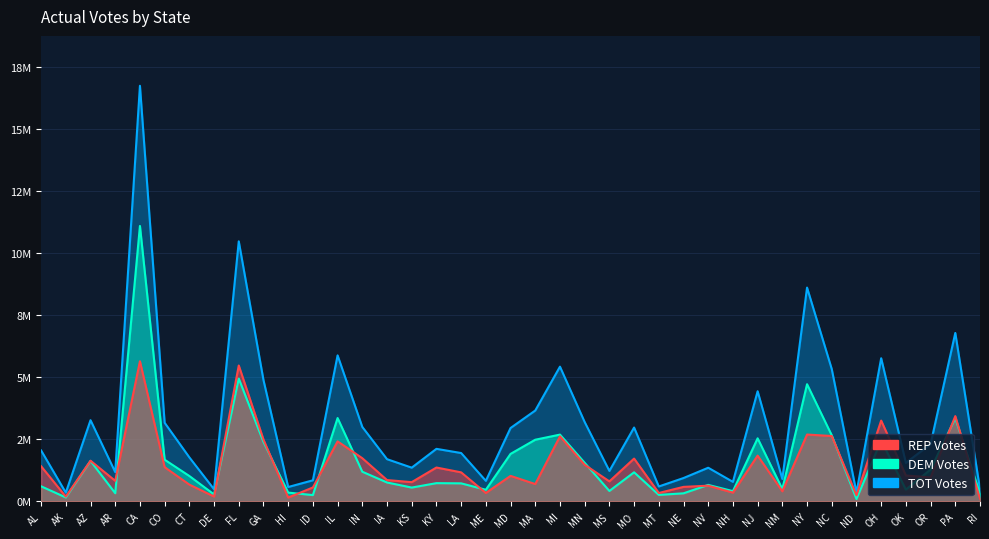

Which category has the lowest value in the TOT Votes series?

AK